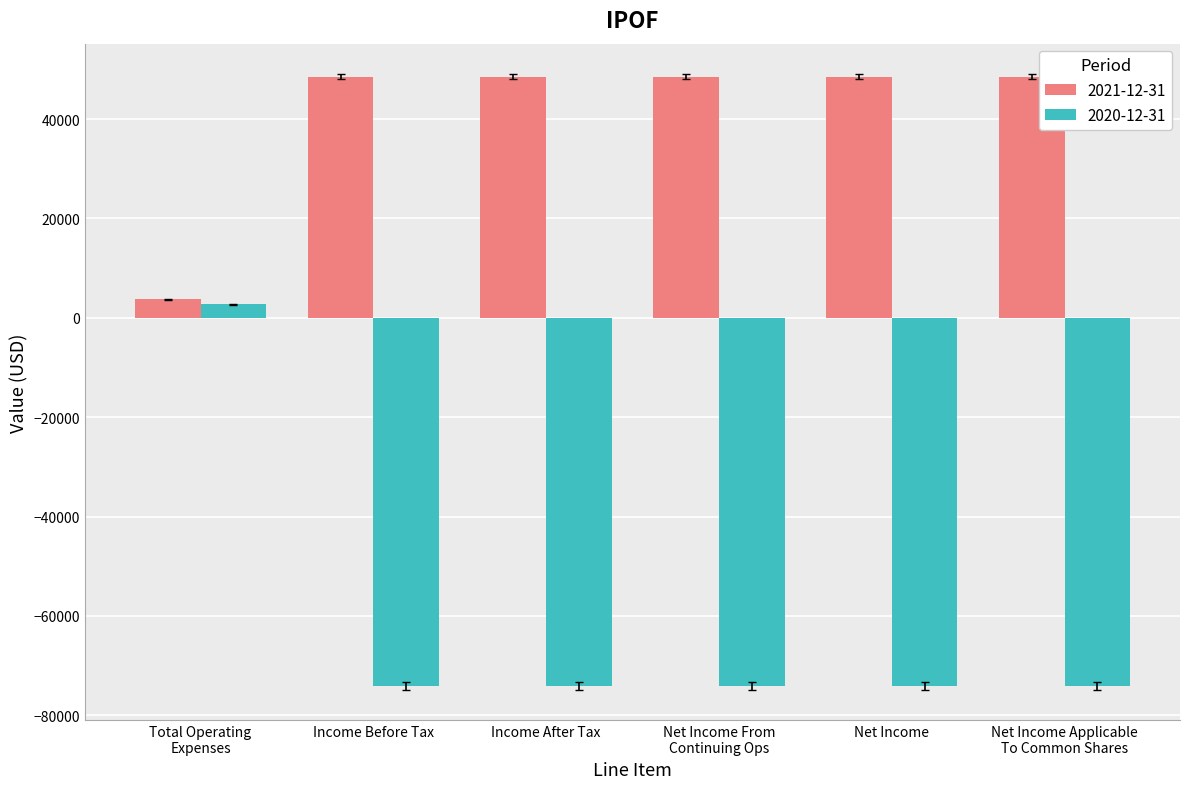

What is the minimum value shown in the chart?

-74100